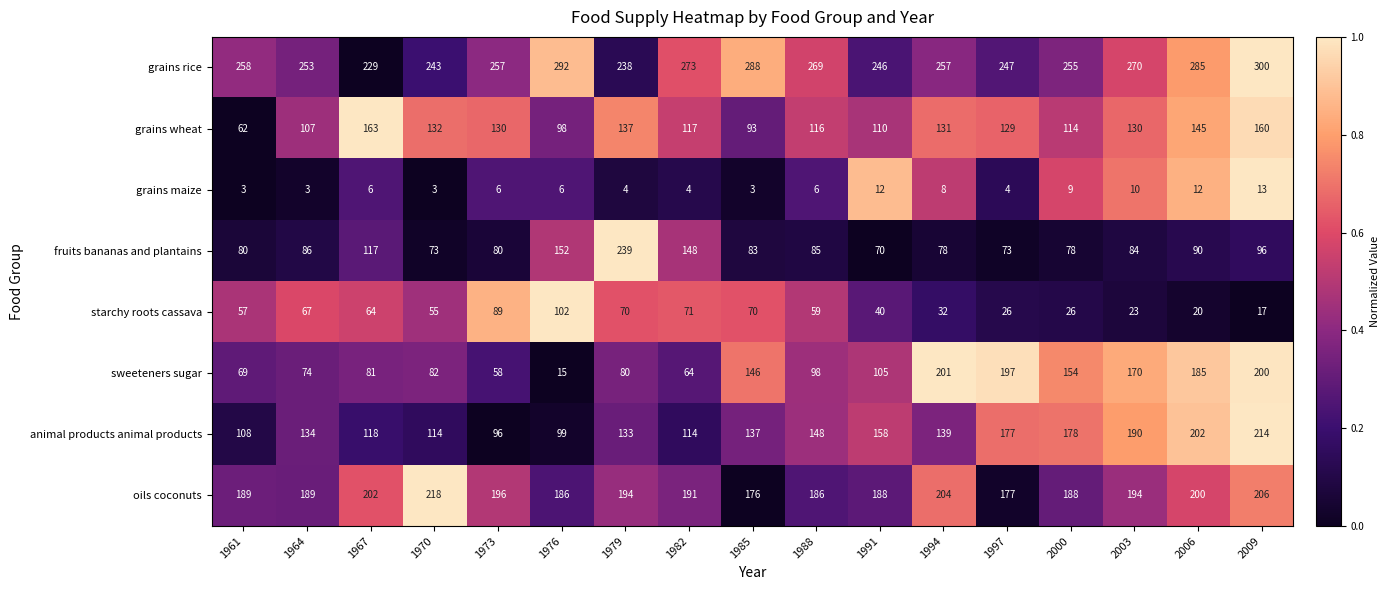

What is the spread (max minus min) of values at 1985?

285